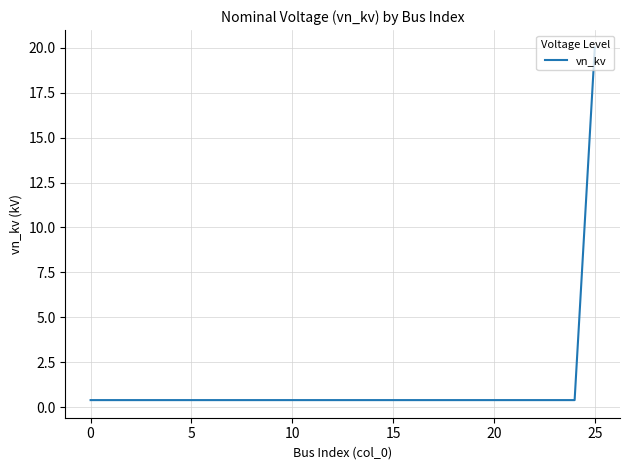

What is the greatest value displayed?

20.0